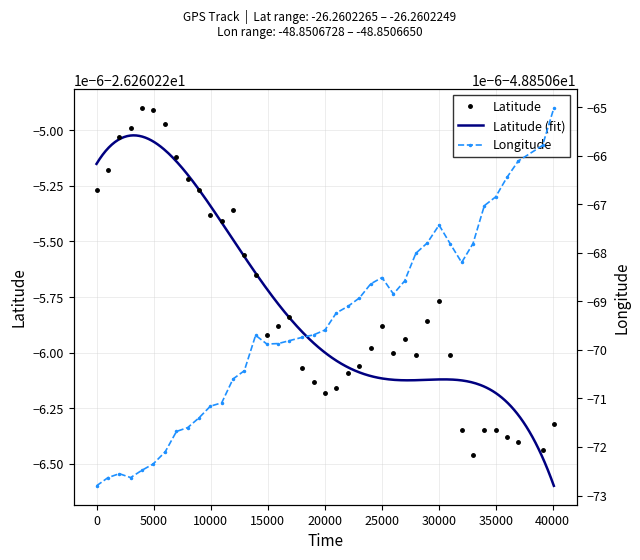

What is the average value of the longitude series?

-48.9